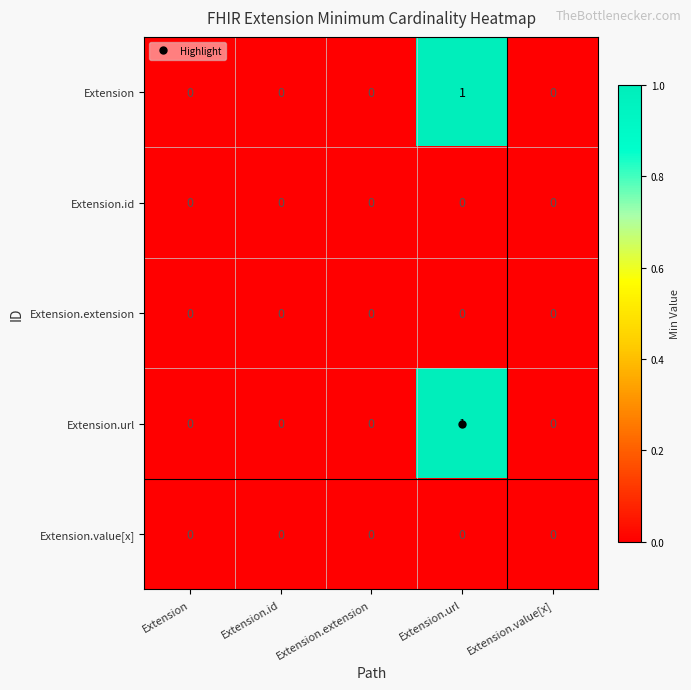

The Extension.url series shows 1 at Extension.url. True or false?

True